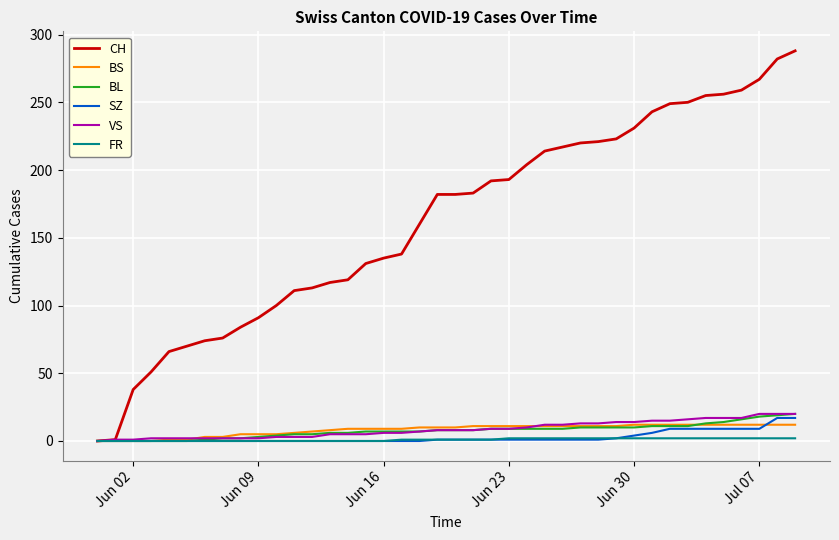

Which series has the widest spread of values?

CH